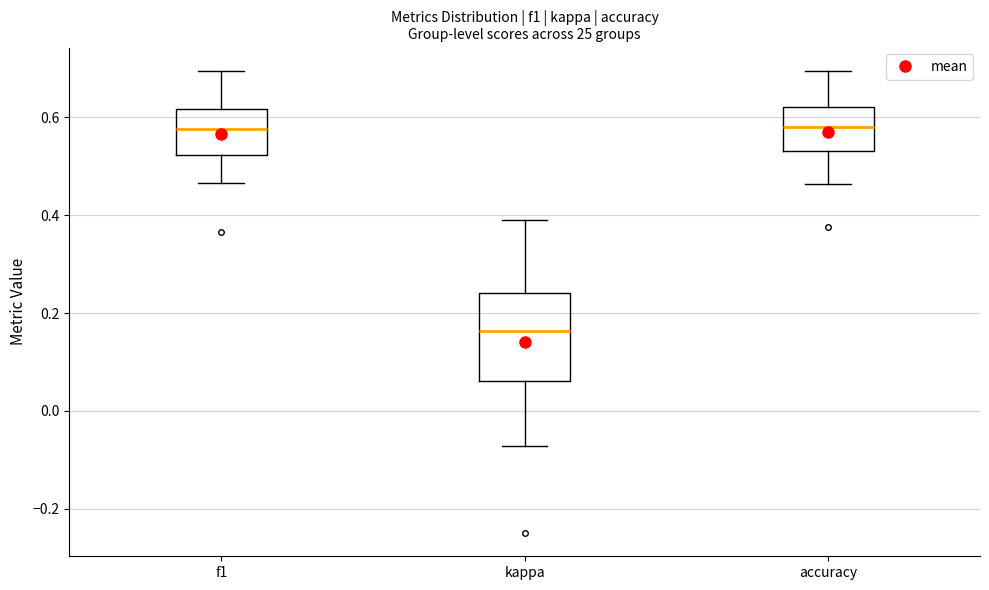

Where does the lower whisker of the box for kappa end on the y-axis? The values are not printed on the chart, so give them approximately, as read against the axis.

-0.08